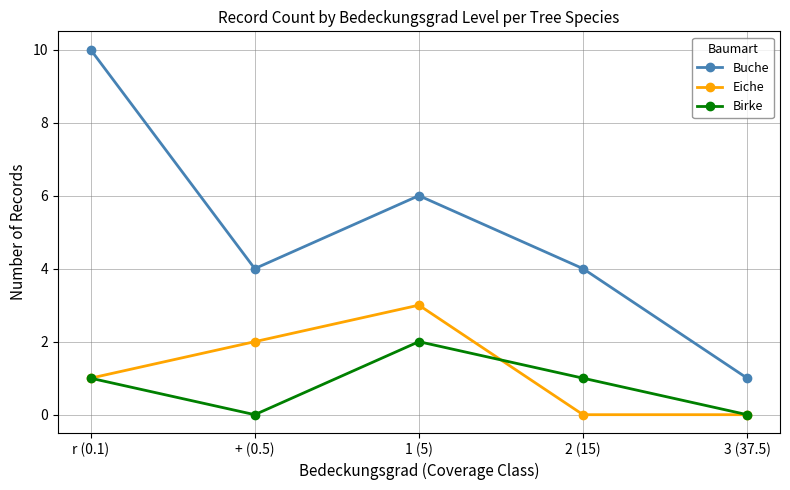

Between r (0.1) and 3 (37.5), which series saw the biggest shift?

Buche